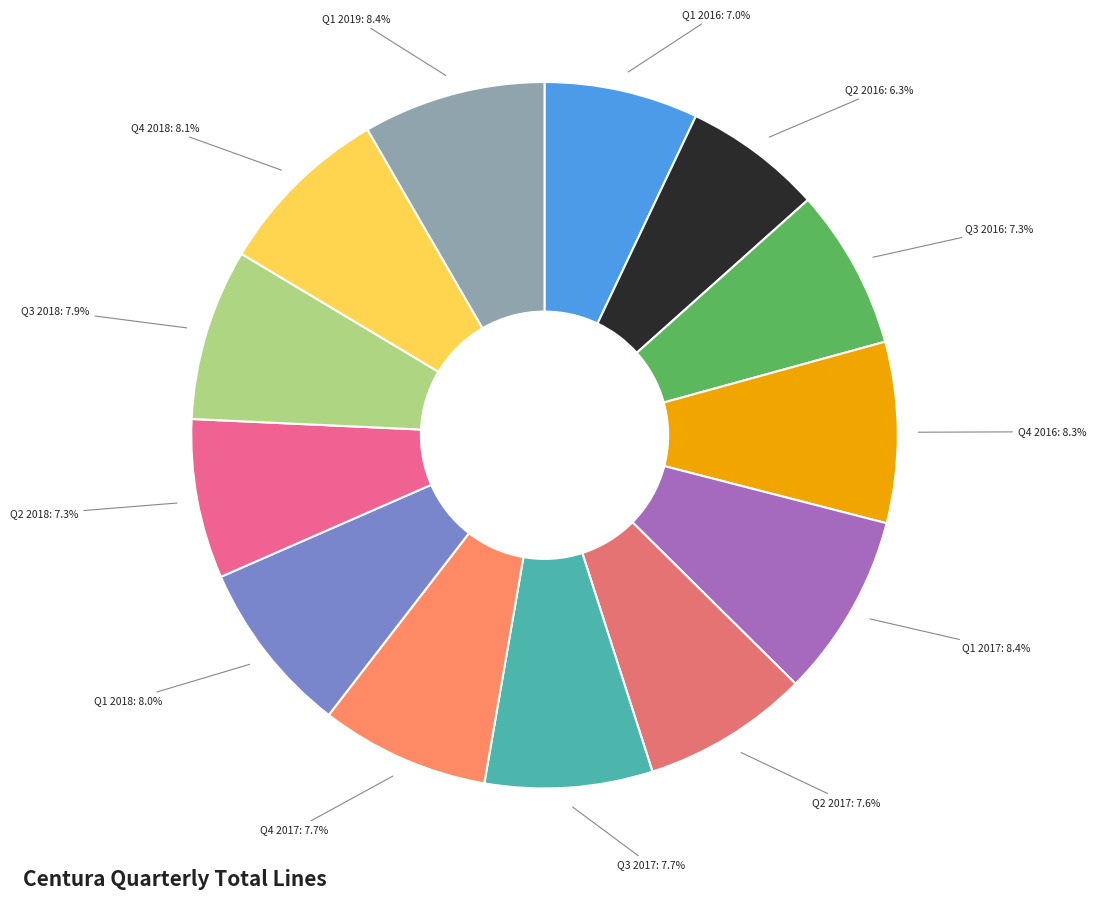

Which slice is the largest?

Q1 2017